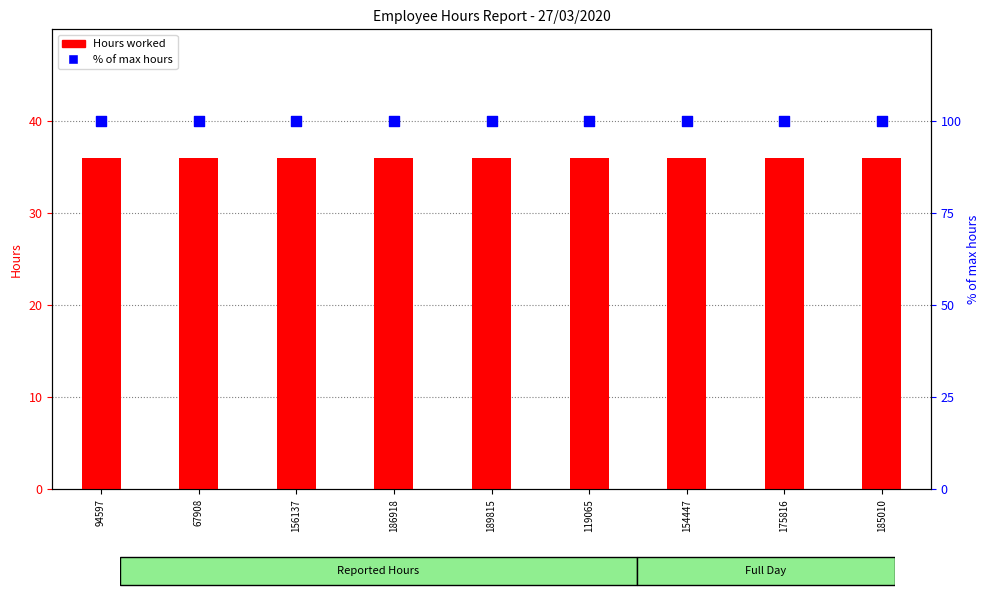

At which category is the sum across all series the highest?

94597